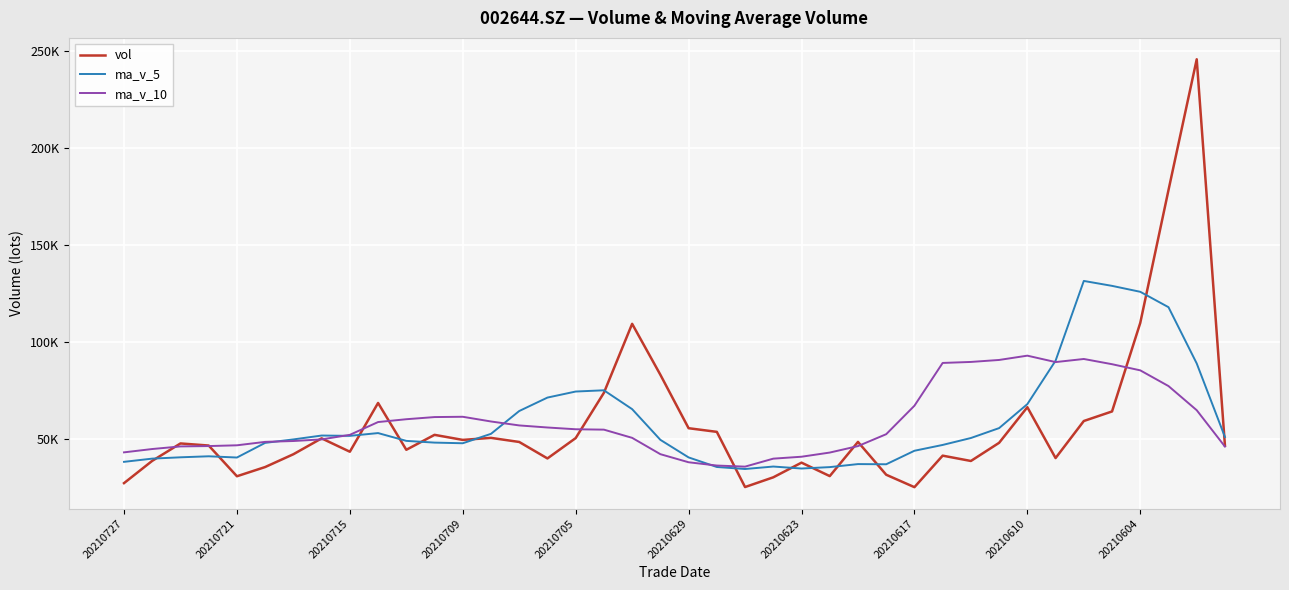

Does the chart display data point markers on the line(s)?

No